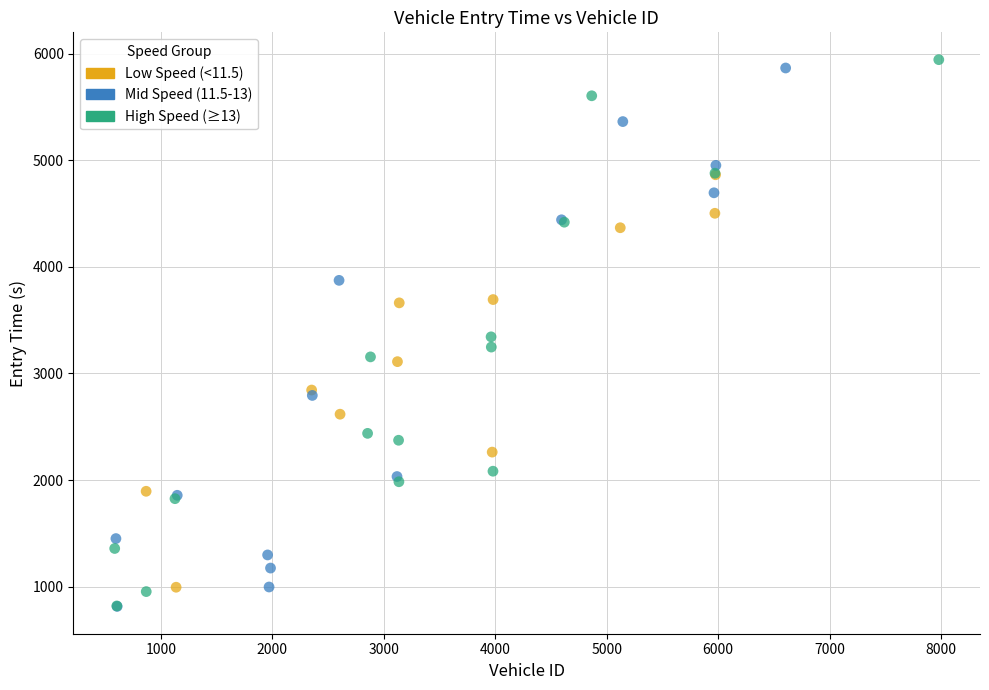

What are all the series names shown in the legend?

Low Speed (<11.5), Mid Speed (11.5-13), High Speed (≥13)